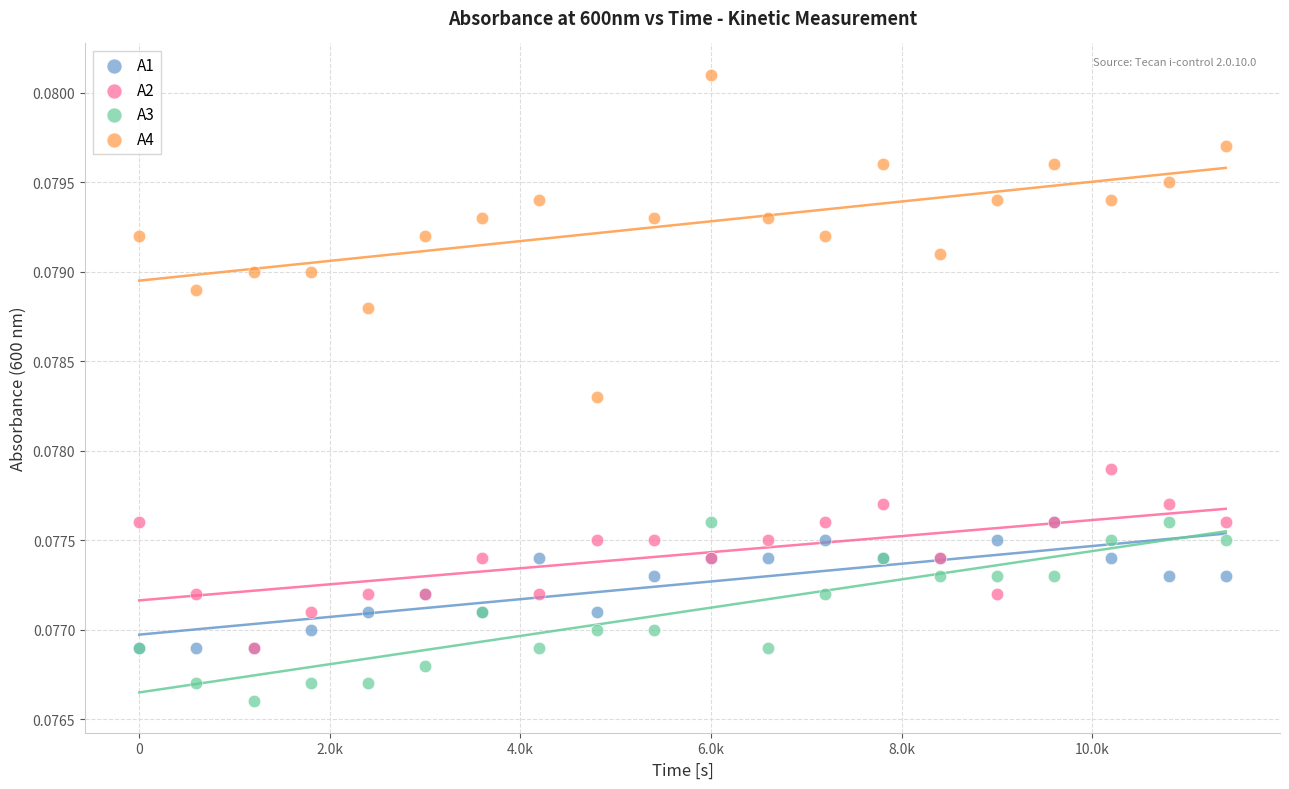

Which series reaches the minimum Y coordinate?

A3